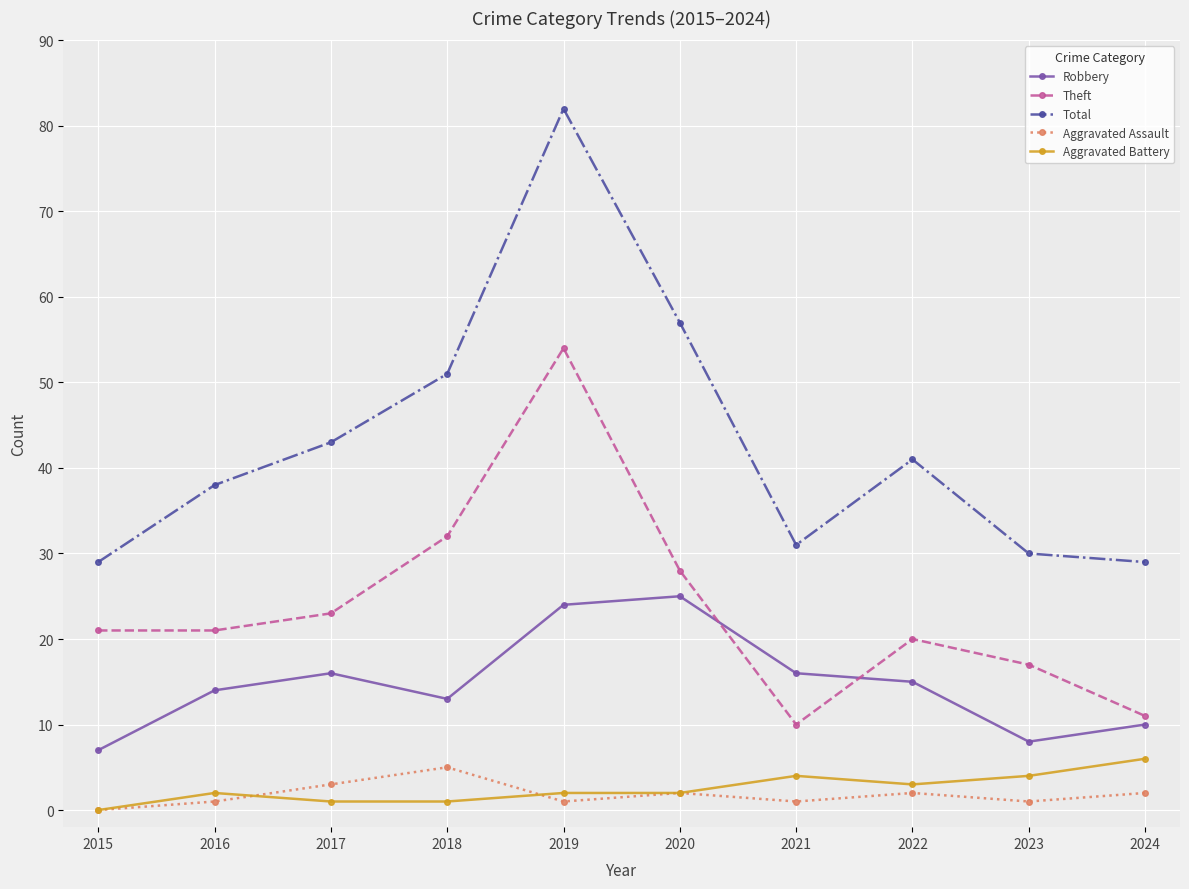

How many data points does each series have?

10